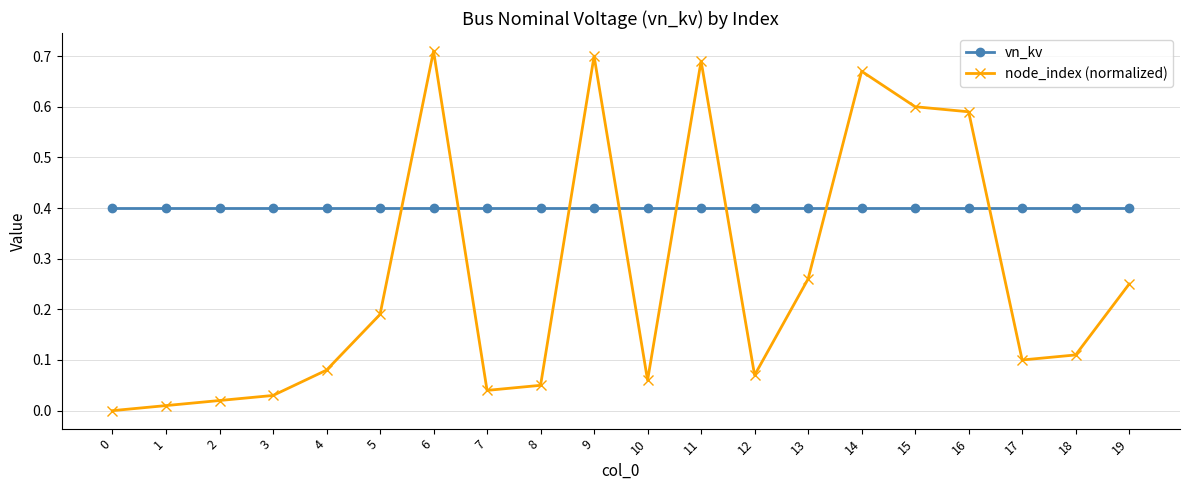

List the series in order of their peak value, lowest first.

vn_kv, node_index (normalized)